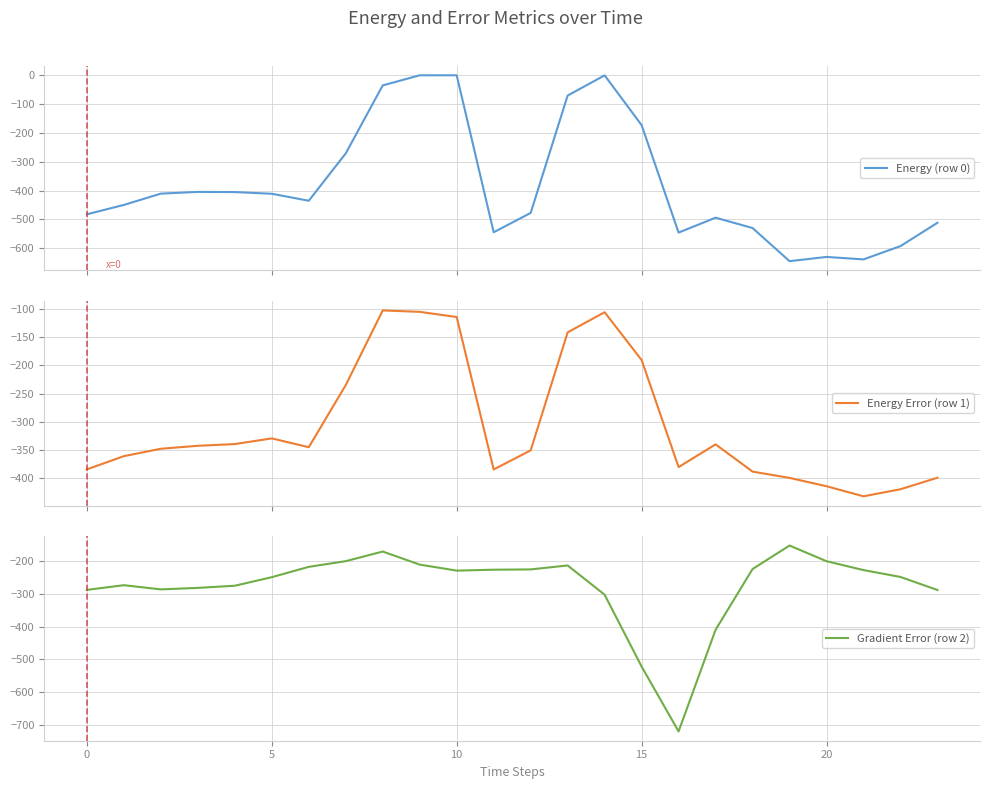

At which category does the chart reach its minimum across all series?

16